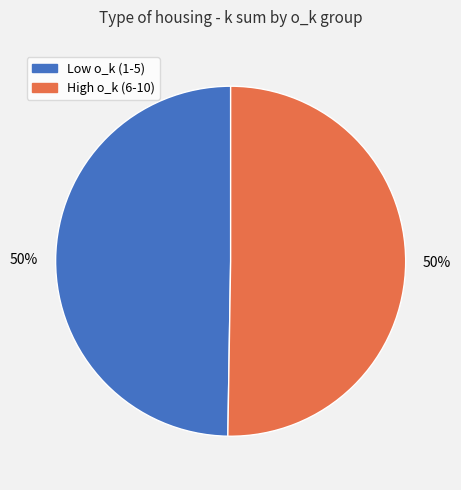

What percentage is the High o_k (6-10) slice, to the nearest percent?

50%